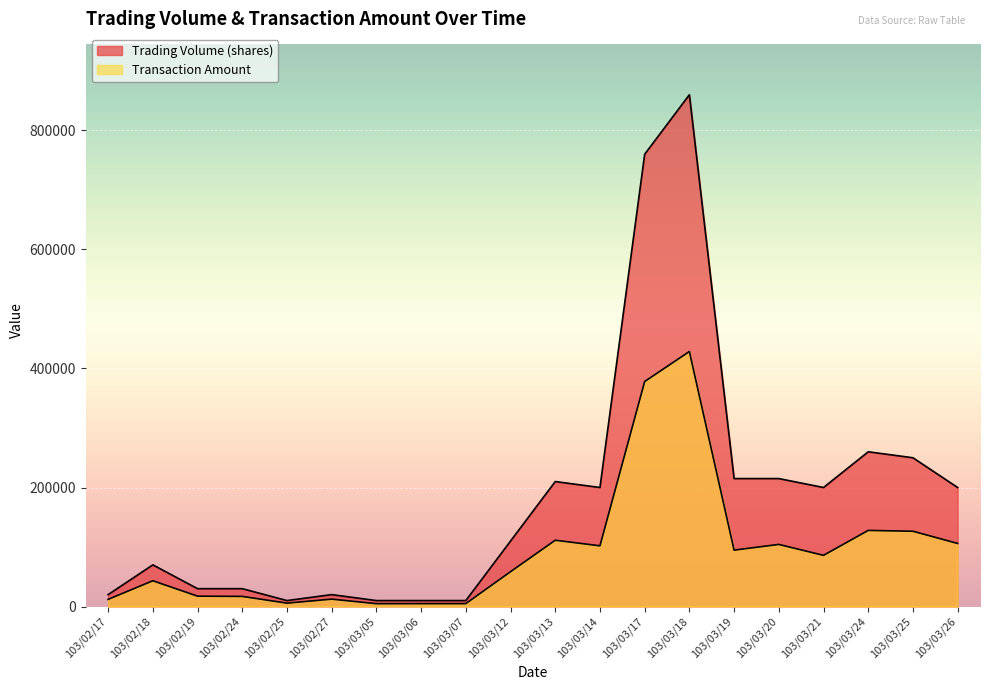

List the series in order of their peak value, highest first.

Trading Volume (shares), Transaction Amount